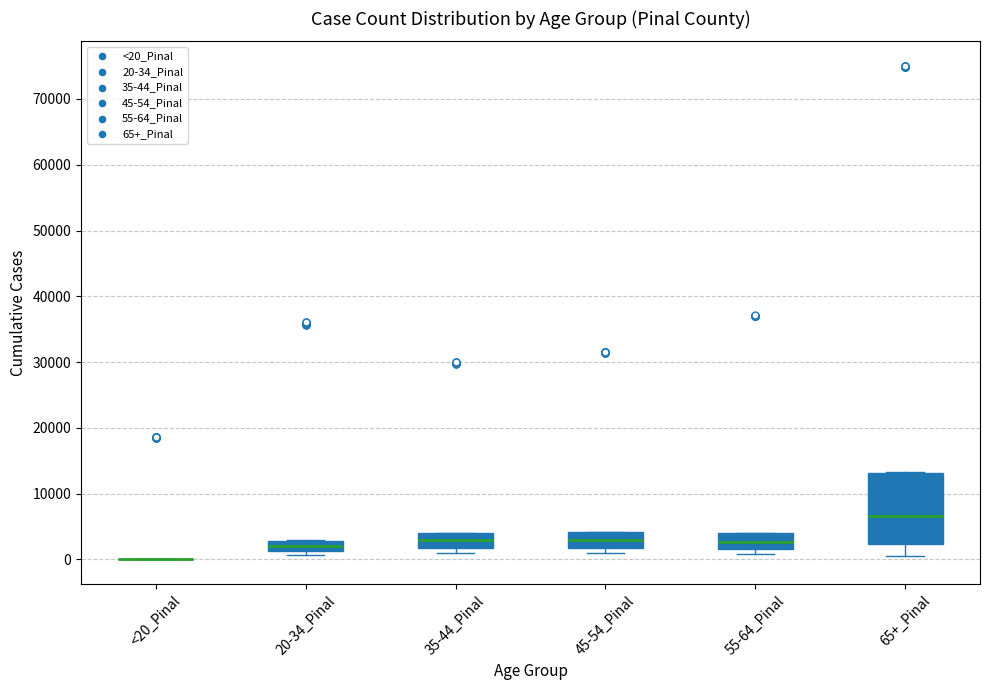

Where is the upper edge of the box for 35-44_Pinal on the y-axis? The values are not printed on the chart, so give them approximately, as read against the axis.

4000